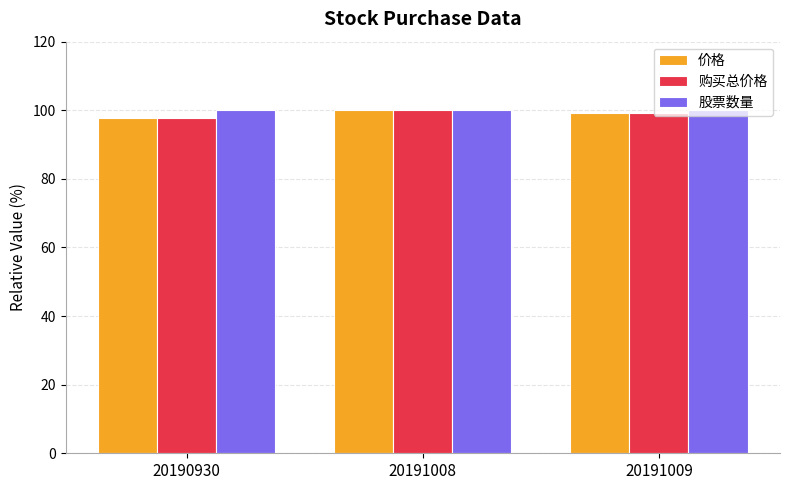

What are all the series names shown in the legend?

价格, 购买总价格, 股票数量